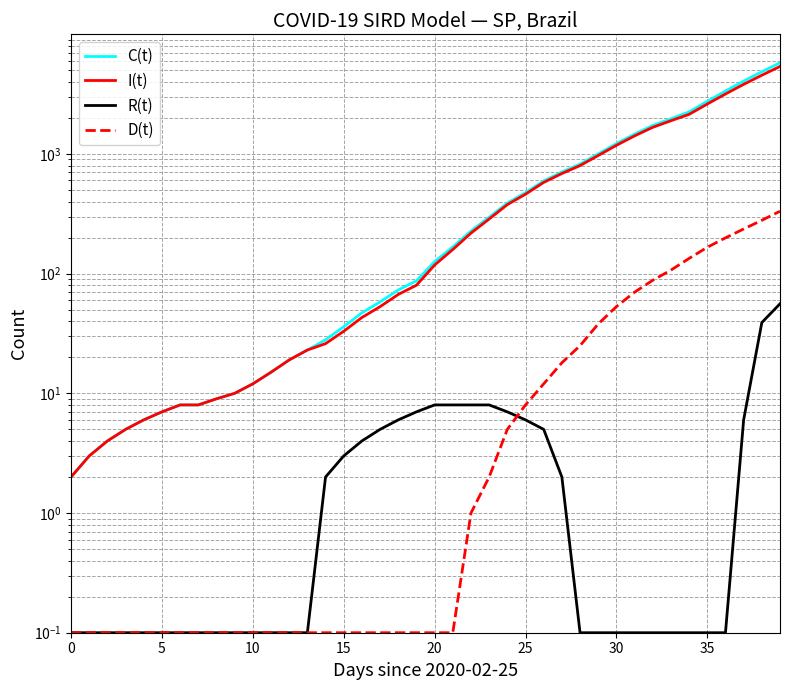

What is the maximum value for C(t)?

5769.0